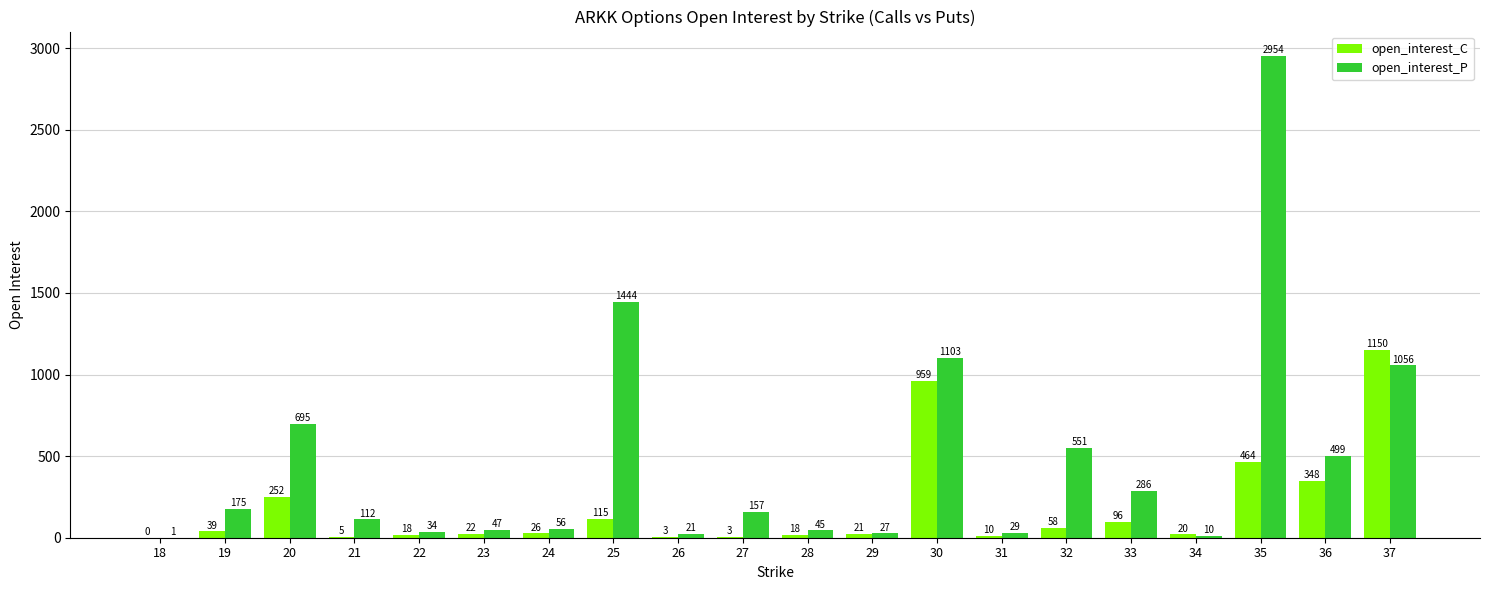

Is it true that open_interest_C equals 348 at 36?

True